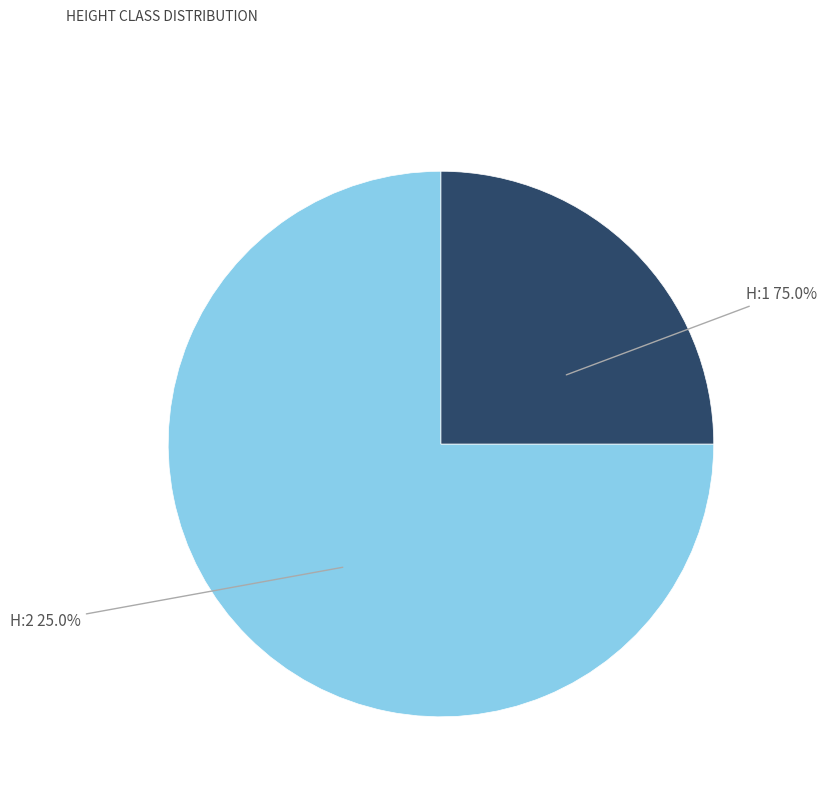

True or false: H:1 accounts for 64% of the total.

False